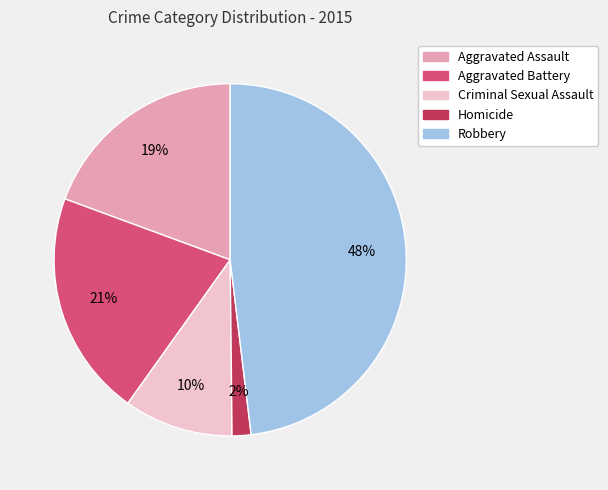

Is Aggravated Battery the majority of the pie?

No